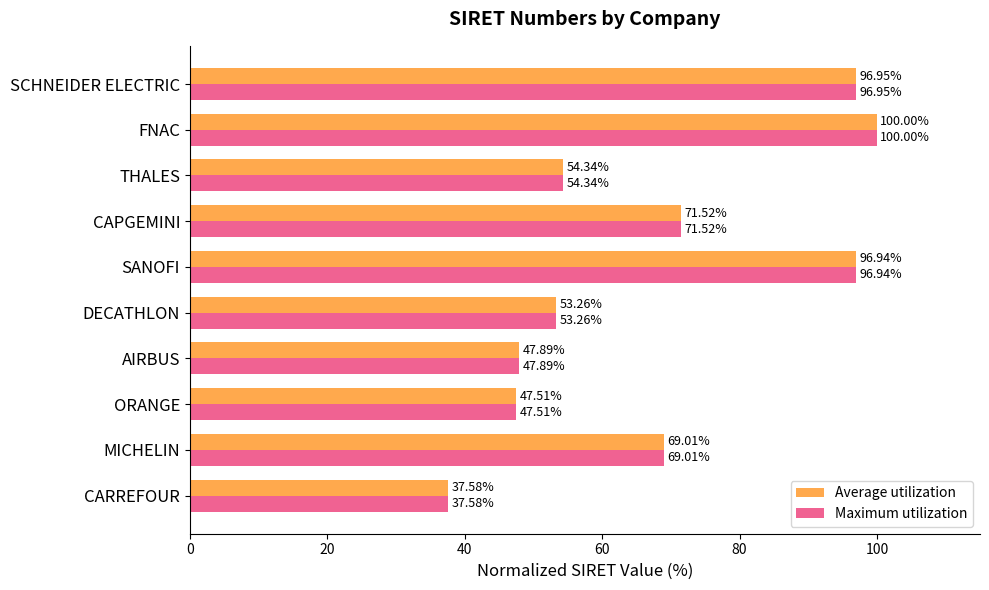

What is the difference between the maximum and minimum values in the Maximum utilization series?

62.4